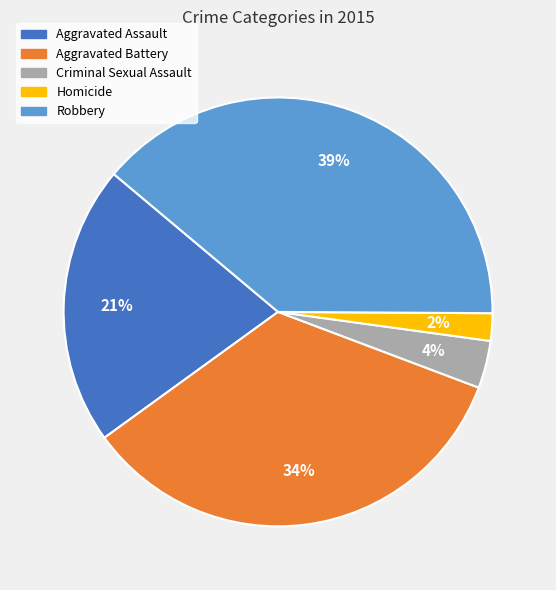

Which category has the biggest portion of the pie?

Robbery